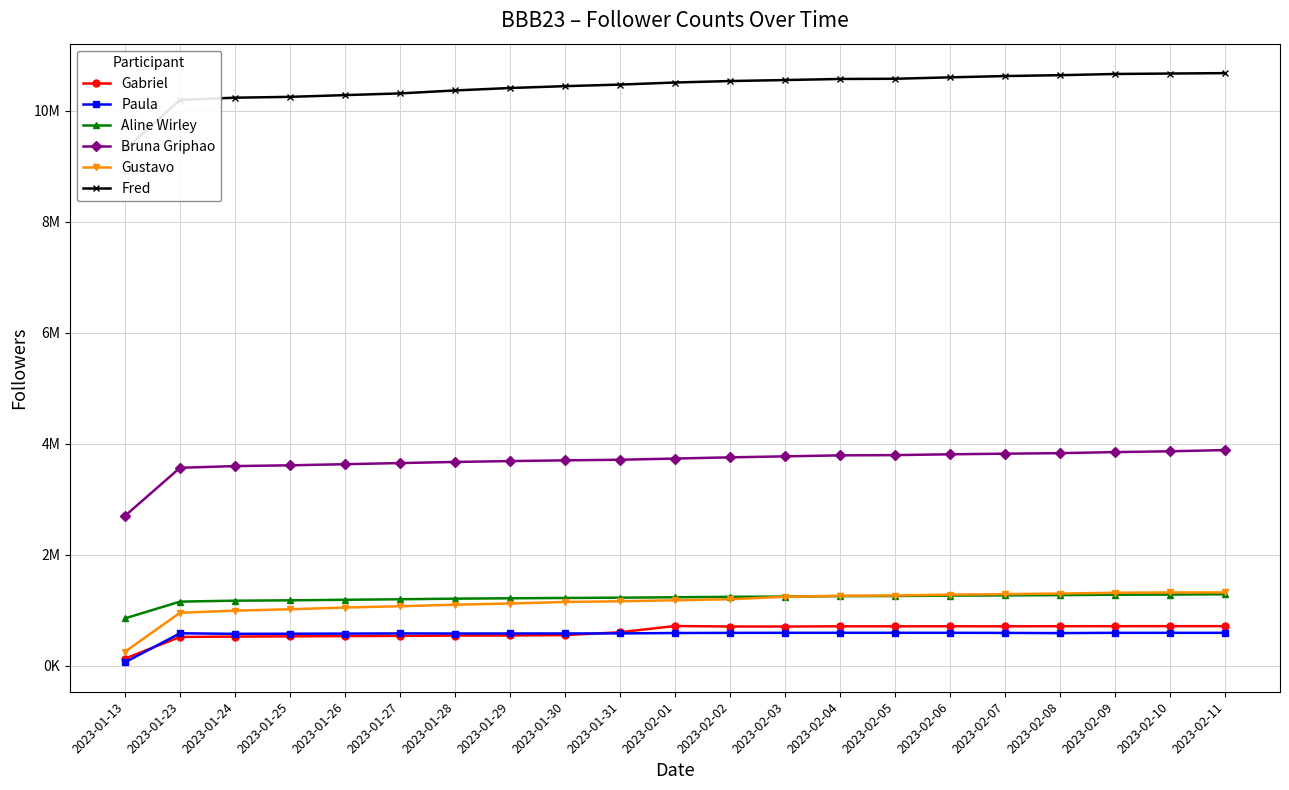

True or false: Fred and Aline Wirley cross at least once.

False